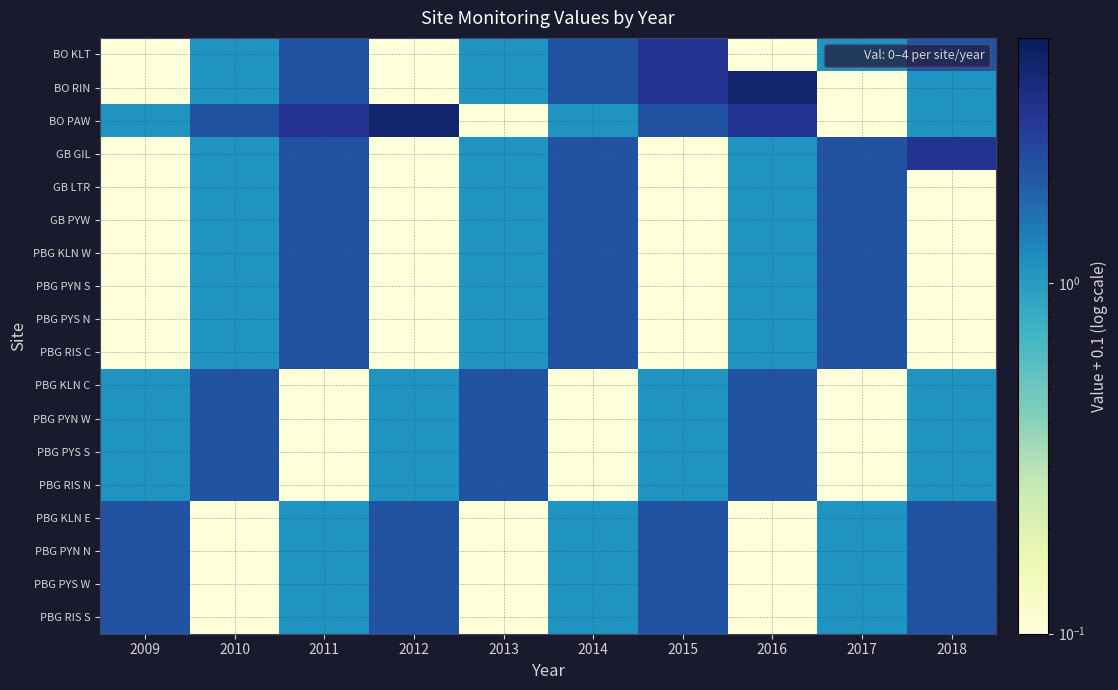

Reading right to left, extract all data points from this chart.

BO KLT: 2018=2.1	2017=1.1	2016=0.1	2015=3.1	2014=2.1	2013=1.1	2012=0.1	2011=2.1	2010=1.1	2009=0.1
BO RIN: 2018=1.1	2017=0.1	2016=4.1	2015=3.1	2014=2.1	2013=1.1	2012=0.1	2011=2.1	2010=1.1	2009=0.1
BO PAW: 2018=1.1	2017=0.1	2016=3.1	2015=2.1	2014=1.1	2013=0.1	2012=4.1	2011=3.1	2010=2.1	2009=1.1
GB GIL: 2018=3.1	2017=2.1	2016=1.1	2015=0.1	2014=2.1	2013=1.1	2012=0.1	2011=2.1	2010=1.1	2009=0.1
GB LTR: 2018=0.1	2017=2.1	2016=1.1	2015=0.1	2014=2.1	2013=1.1	2012=0.1	2011=2.1	2010=1.1	2009=0.1
GB PYW: 2018=0.1	2017=2.1	2016=1.1	2015=0.1	2014=2.1	2013=1.1	2012=0.1	2011=2.1	2010=1.1	2009=0.1
PBG KLN W: 2018=0.1	2017=2.1	2016=1.1	2015=0.1	2014=2.1	2013=1.1	2012=0.1	2011=2.1	2010=1.1	2009=0.1
PBG PYN S: 2018=0.1	2017=2.1	2016=1.1	2015=0.1	2014=2.1	2013=1.1	2012=0.1	2011=2.1	2010=1.1	2009=0.1
PBG PYS N: 2018=0.1	2017=2.1	2016=1.1	2015=0.1	2014=2.1	2013=1.1	2012=0.1	2011=2.1	2010=1.1	2009=0.1
PBG RIS C: 2018=0.1	2017=2.1	2016=1.1	2015=0.1	2014=2.1	2013=1.1	2012=0.1	2011=2.1	2010=1.1	2009=0.1
PBG KLN C: 2018=1.1	2017=0.1	2016=2.1	2015=1.1	2014=0.1	2013=2.1	2012=1.1	2011=0.1	2010=2.1	2009=1.1
PBG PYN W: 2018=1.1	2017=0.1	2016=2.1	2015=1.1	2014=0.1	2013=2.1	2012=1.1	2011=0.1	2010=2.1	2009=1.1
PBG PYS S: 2018=1.1	2017=0.1	2016=2.1	2015=1.1	2014=0.1	2013=2.1	2012=1.1	2011=0.1	2010=2.1	2009=1.1
PBG RIS N: 2018=1.1	2017=0.1	2016=2.1	2015=1.1	2014=0.1	2013=2.1	2012=1.1	2011=0.1	2010=2.1	2009=1.1
PBG KLN E: 2018=2.1	2017=1.1	2016=0.1	2015=2.1	2014=1.1	2013=0.1	2012=2.1	2011=1.1	2010=0.1	2009=2.1
PBG PYN N: 2018=2.1	2017=1.1	2016=0.1	2015=2.1	2014=1.1	2013=0.1	2012=2.1	2011=1.1	2010=0.1	2009=2.1
PBG PYS W: 2018=2.1	2017=1.1	2016=0.1	2015=2.1	2014=1.1	2013=0.1	2012=2.1	2011=1.1	2010=0.1	2009=2.1
PBG RIS S: 2018=2.1	2017=1.1	2016=0.1	2015=2.1	2014=1.1	2013=0.1	2012=2.1	2011=1.1	2010=0.1	2009=2.1